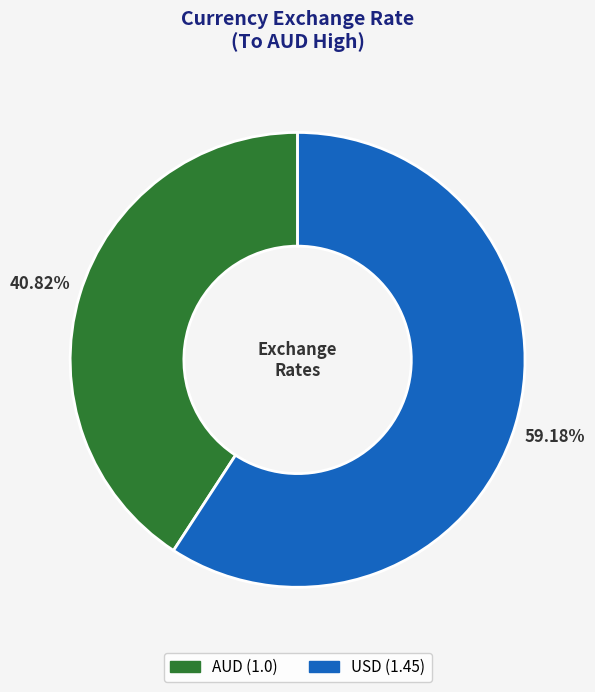

Do USD and AUD together represent more than half of the pie?

Yes